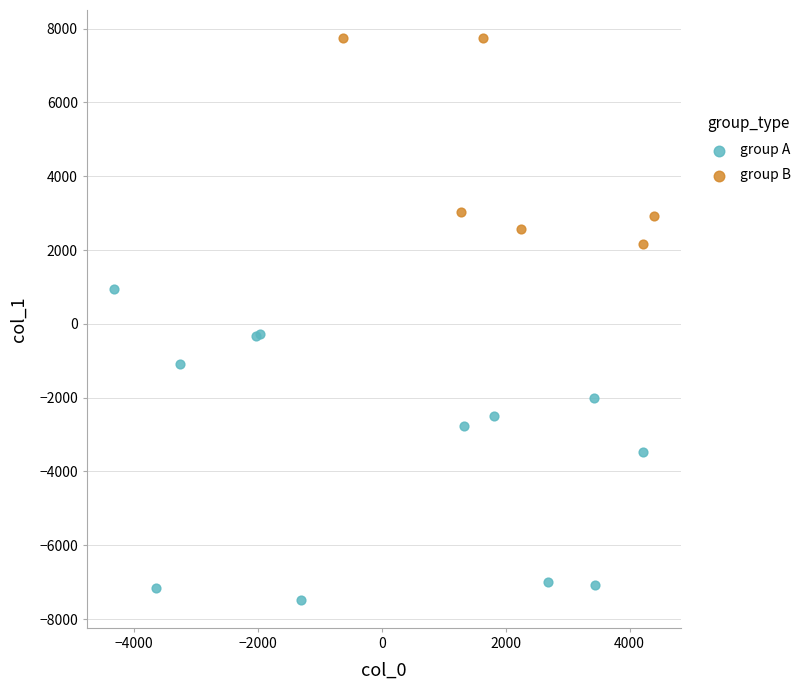

Which series has the widest spread of Y values?

group A